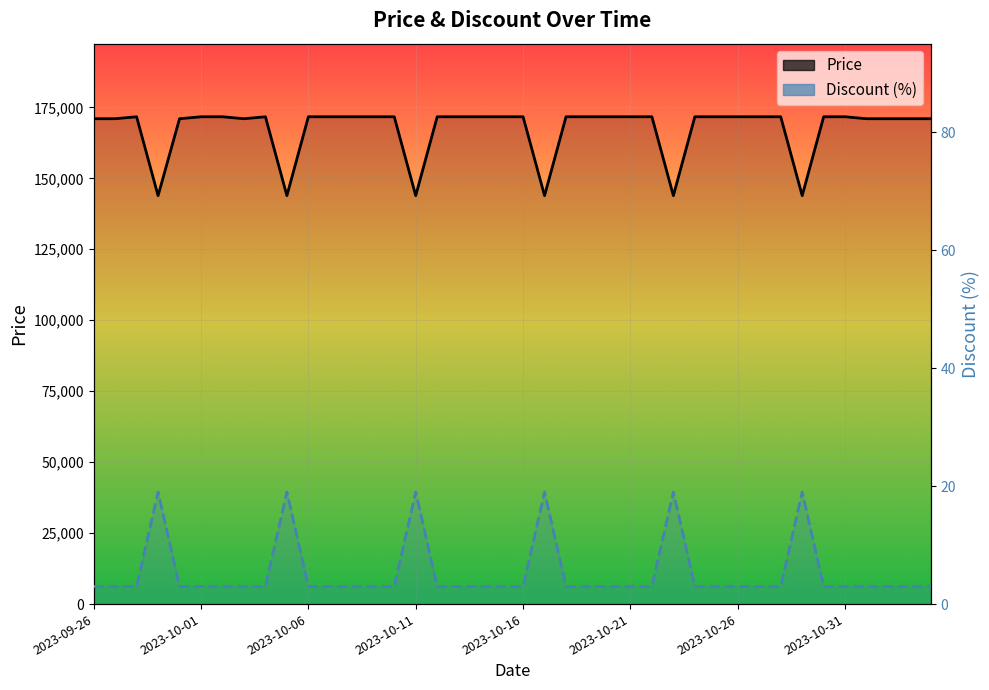

Count the number of categories in the chart.

40